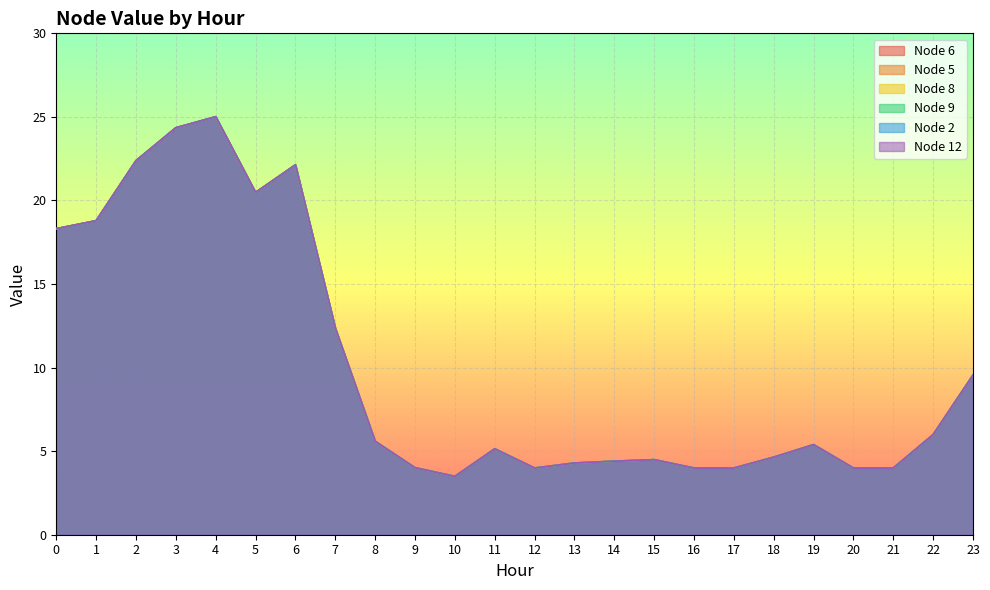

Which category has the highest value in the Node 12 series?

4